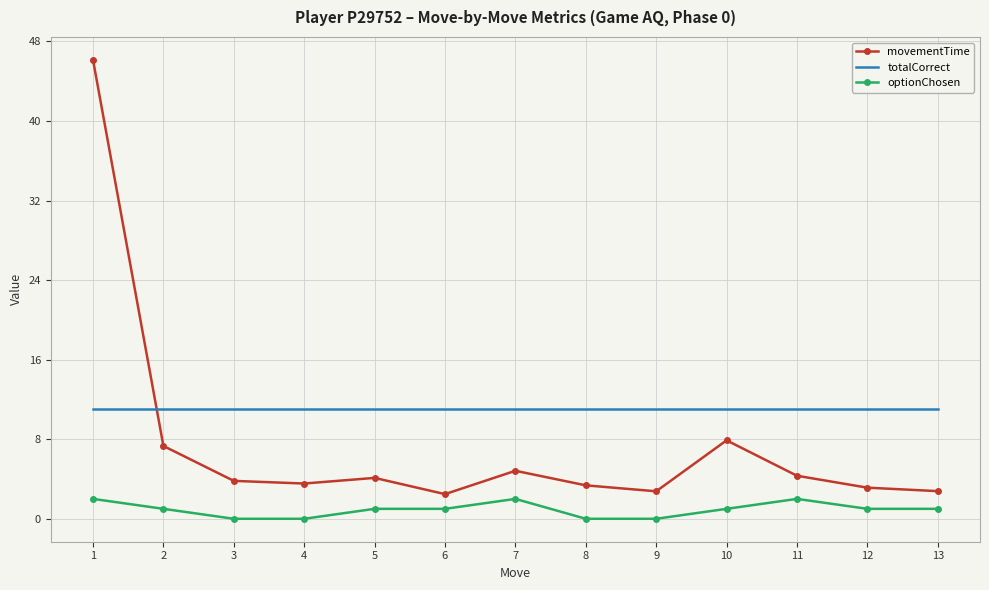

Is the value of totalCorrect at 12 greater than the value of optionChosen at 7?

Yes